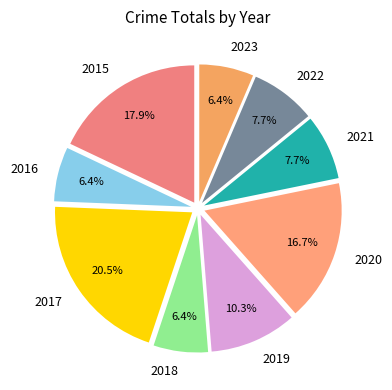

Which slice is the largest?

2017